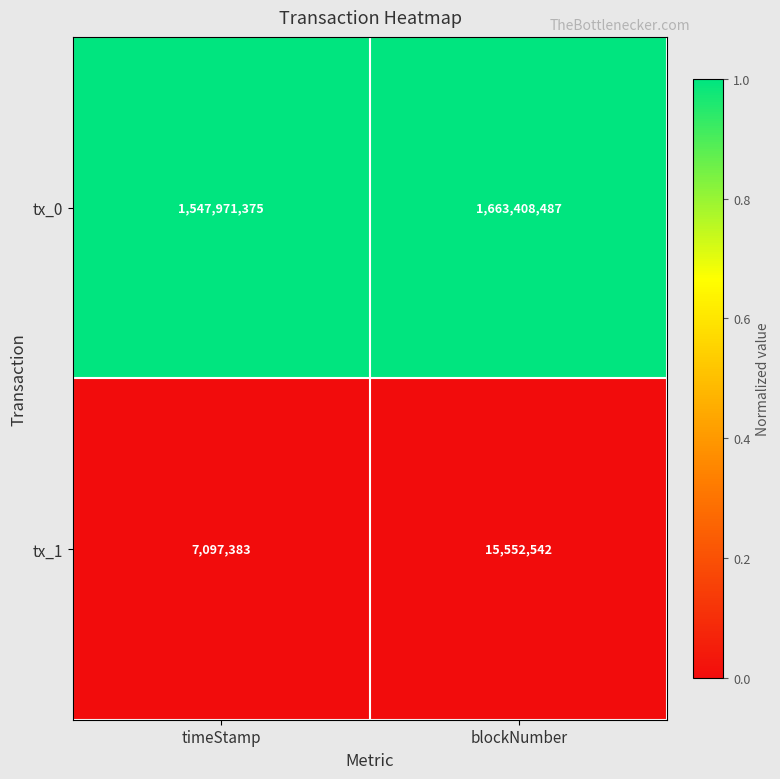

True or false: tx_1 has a value of 25976118 at blockNumber.

False